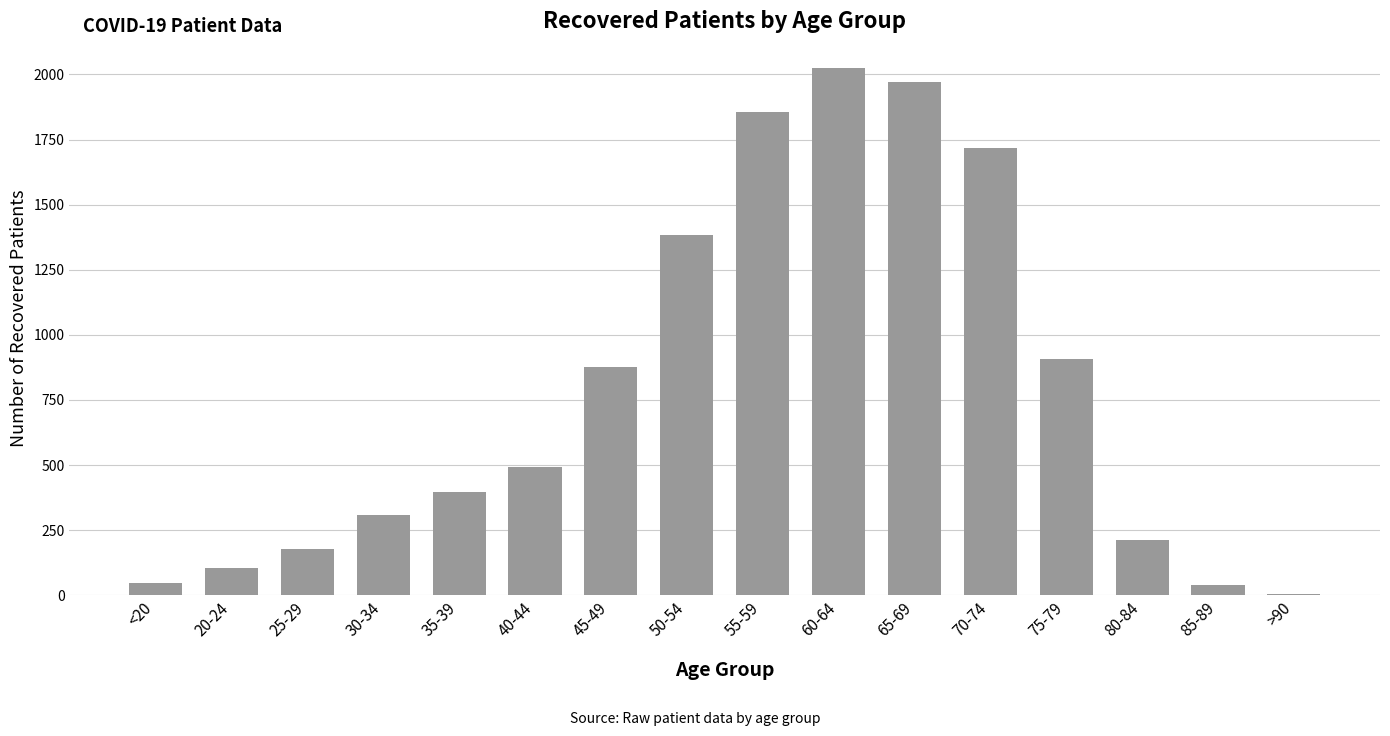

What is the sum of all values?

12518